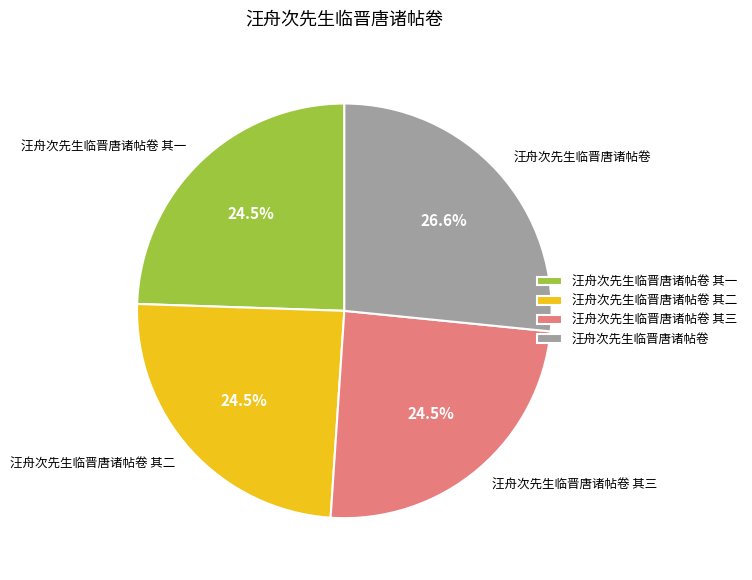

Which category has the biggest portion of the pie?

汪舟次先生临晋唐诸帖卷